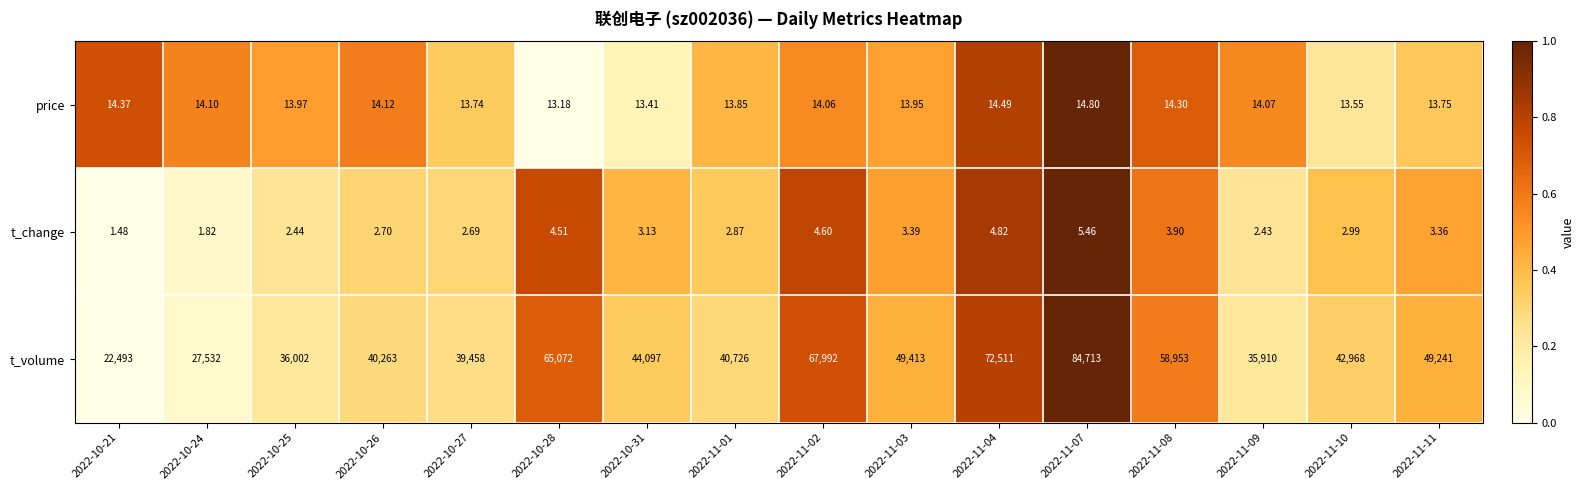

Which series has the largest total across all categories?

t_volume